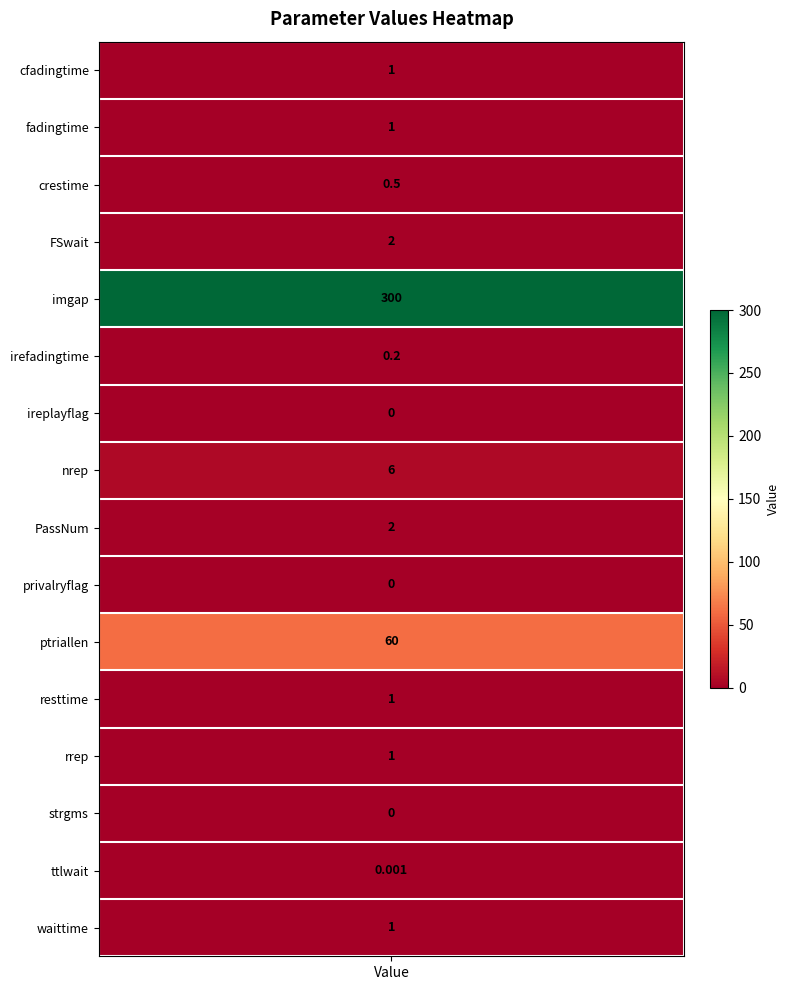

How many values exceed 1?

5